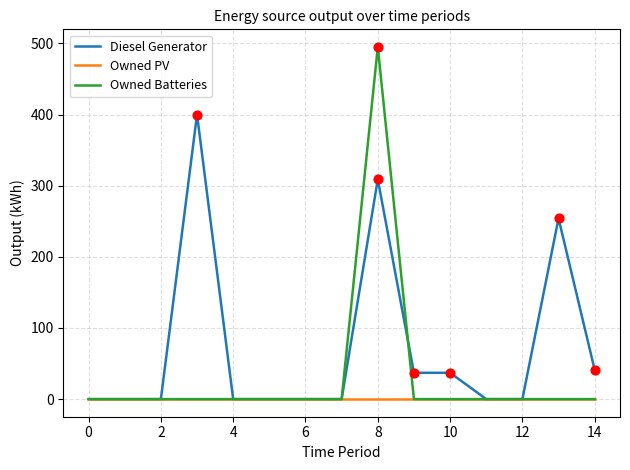

At how many categories does at least one series exceed 91?

3